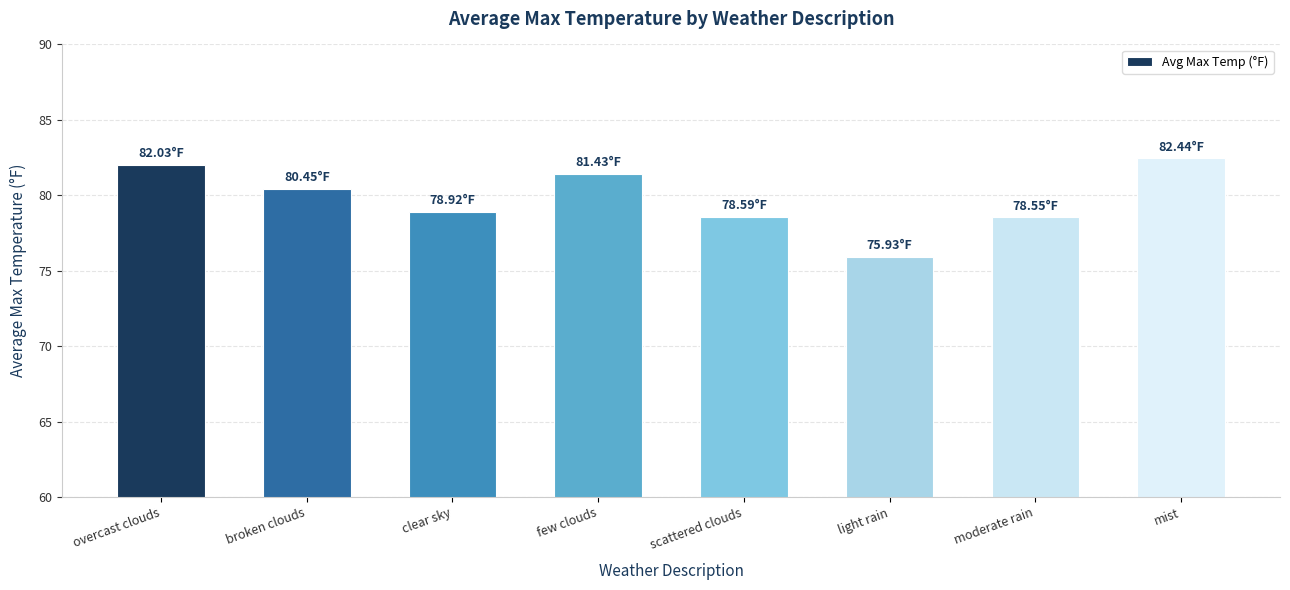

What is the difference between the values at moderate rain and light rain?

2.6